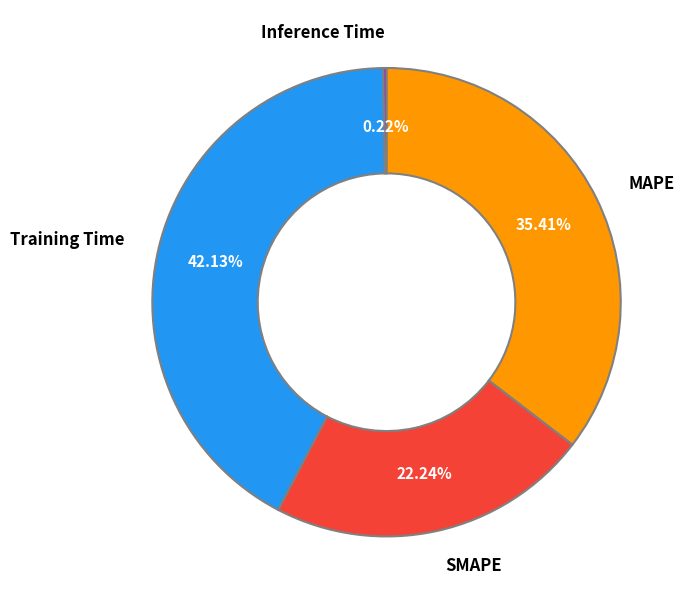

Is there a majority slice in this chart?

No